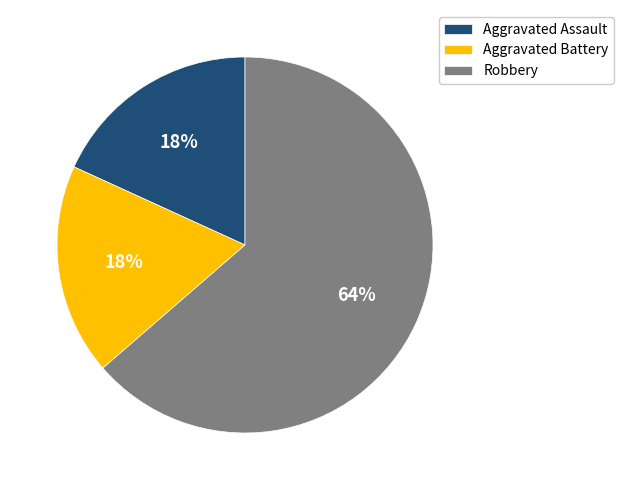

To the nearest percent, what is the combined percentage of Aggravated Battery and Robbery?

82%